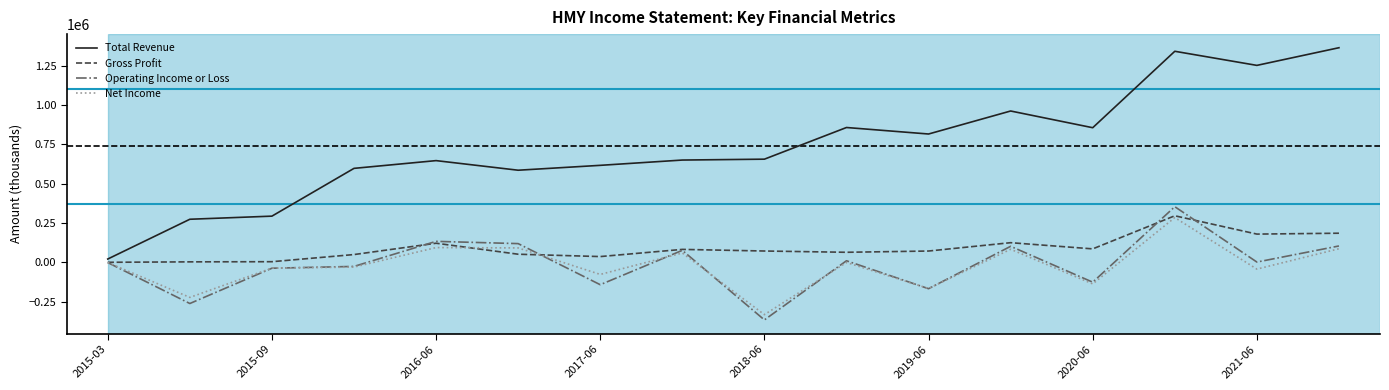

What is the greatest value displayed?

1363400